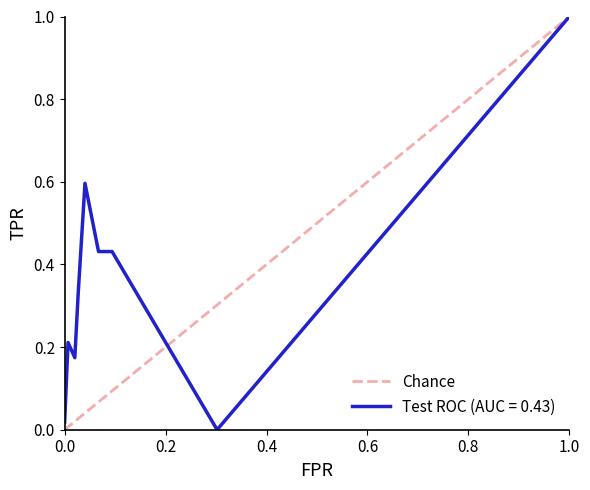

What is the highest value of the Test ROC (AUC = 0.43) series?

1.0